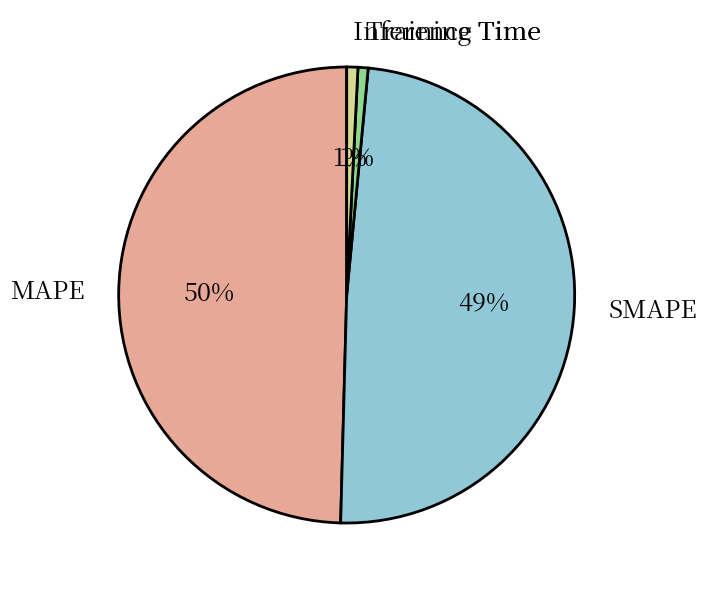

Do MAPE and SMAPE together represent more than half of the pie?

Yes